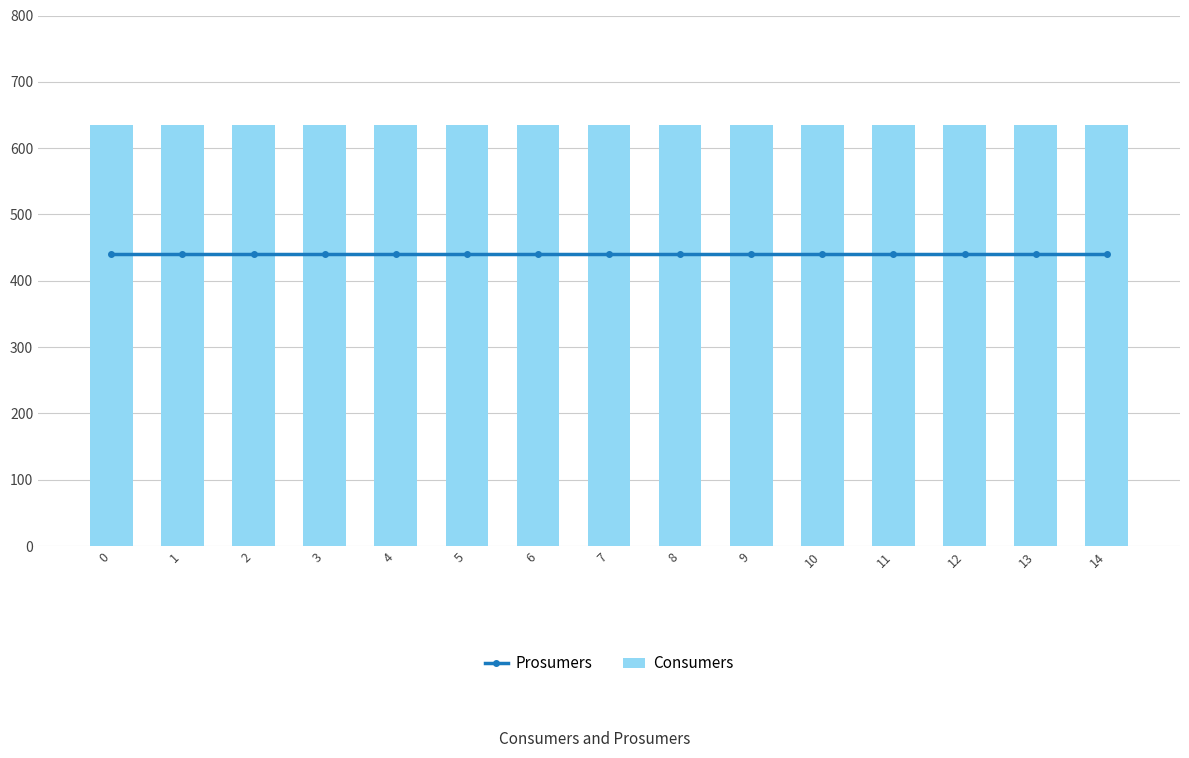

What is the average value of the Prosumers series?

440